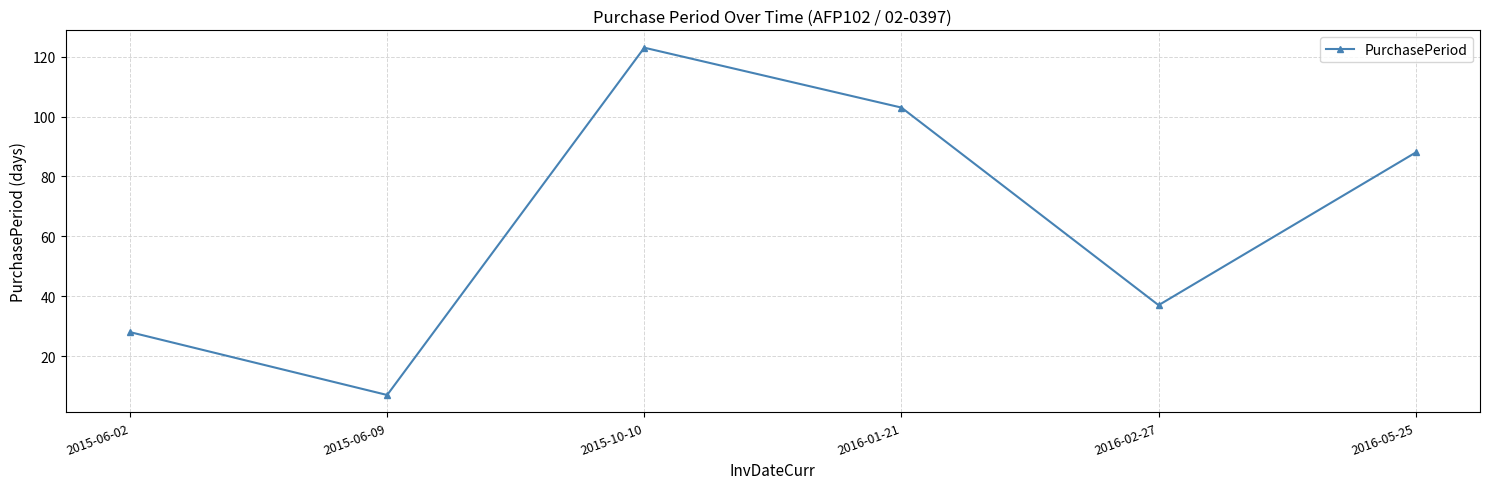

Reading right to left, transcribe all the data shown in this chart.

2016-05-25=88	2016-02-27=37	2016-01-21=103	2015-10-10=123	2015-06-09=7	2015-06-02=28